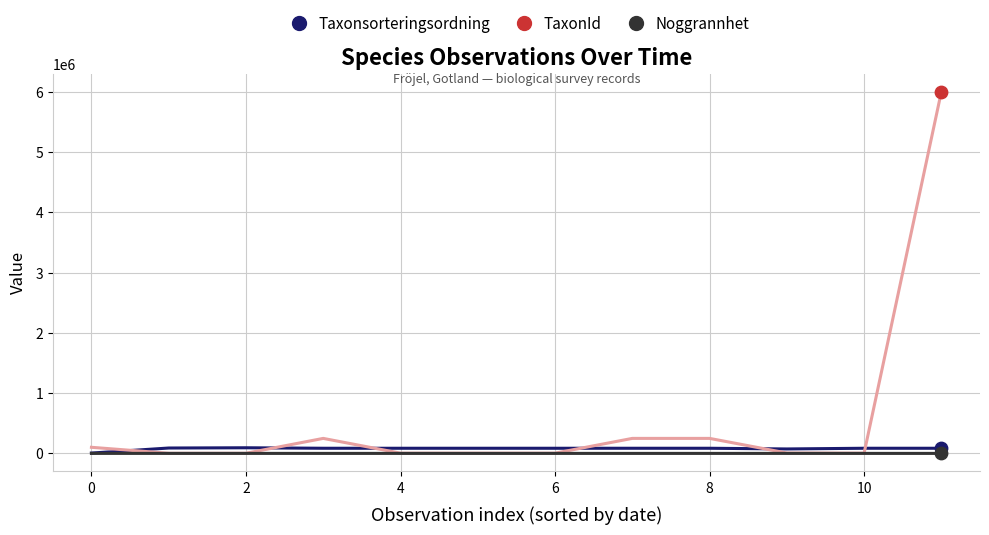

At how many categories does at least one series exceed 1669171?

1